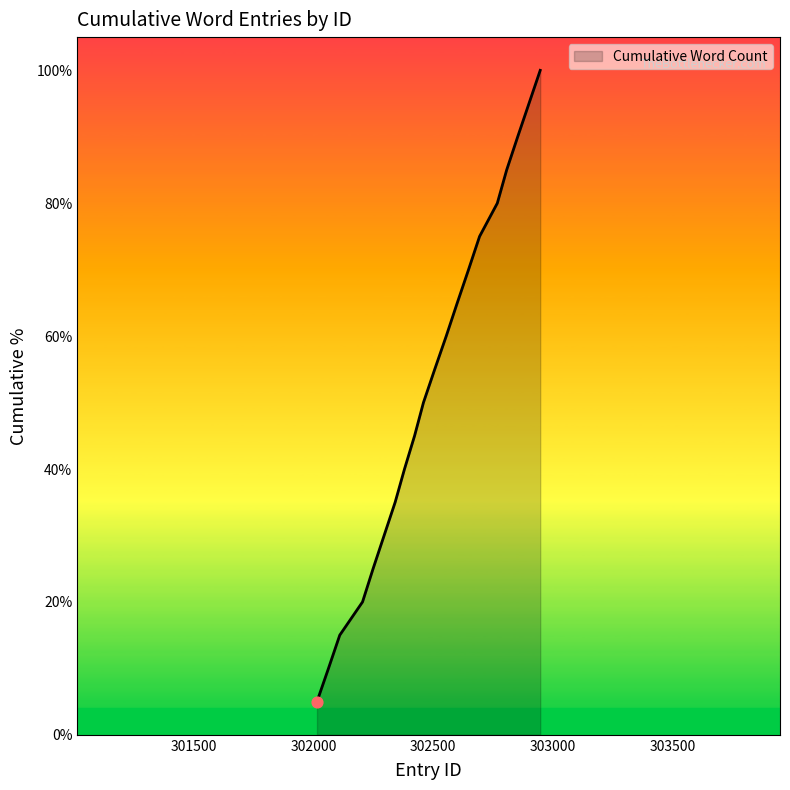

What is the greatest value displayed?

100.0